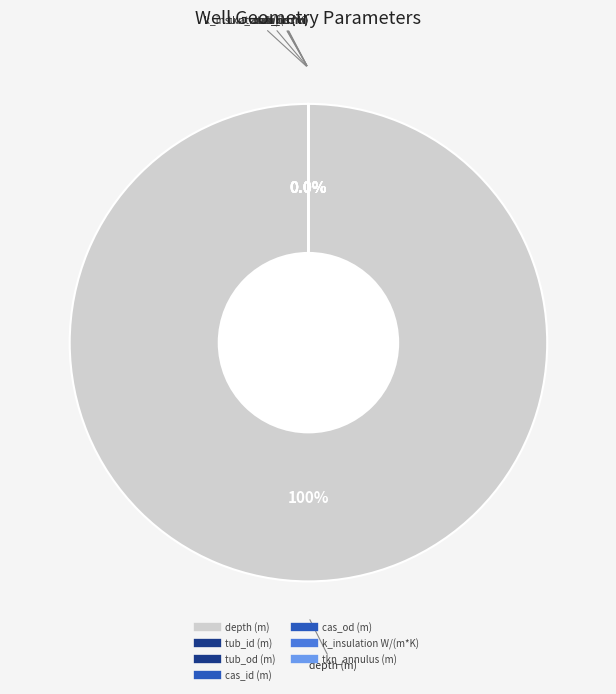

Which category accounts for the majority?

depth (m)